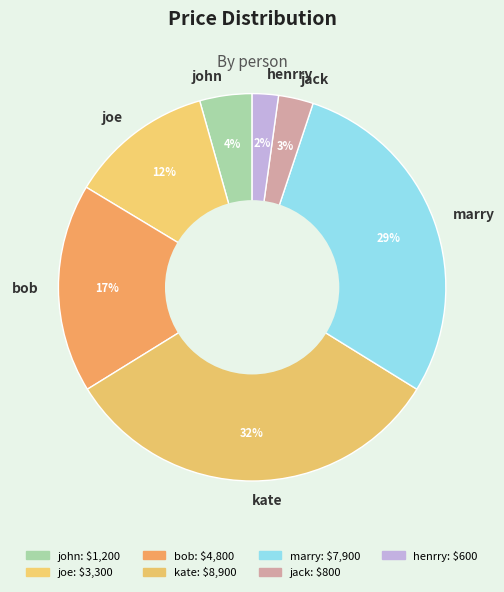

To the nearest percent, what is the combined percentage of john and jack?

7%